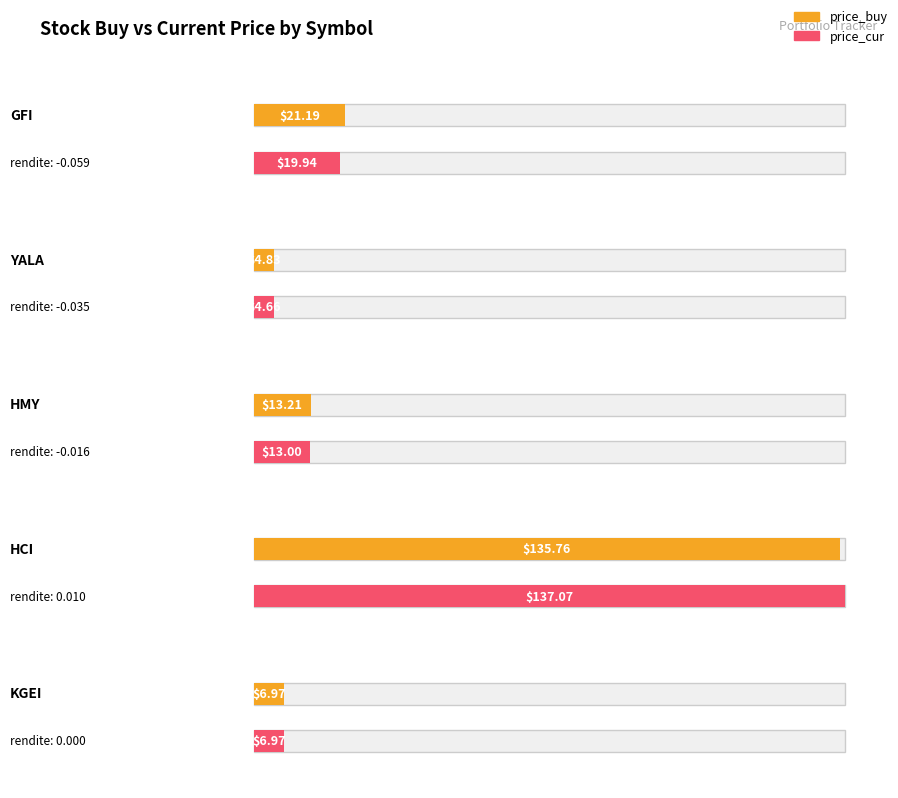

How many values in the price_buy series exceed 13?

3